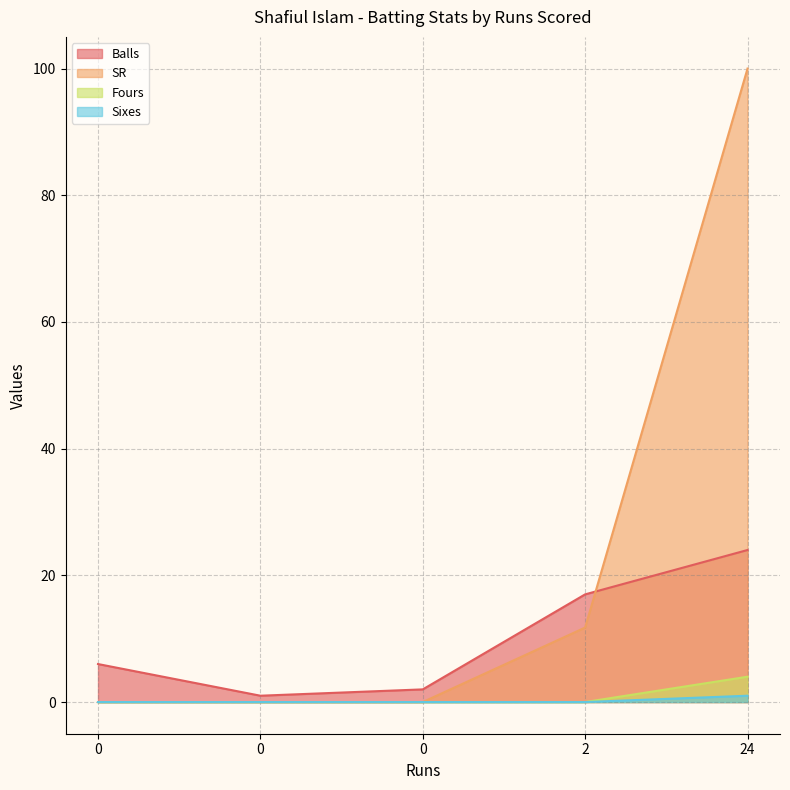

What is the maximum value shown in the chart?

100.0